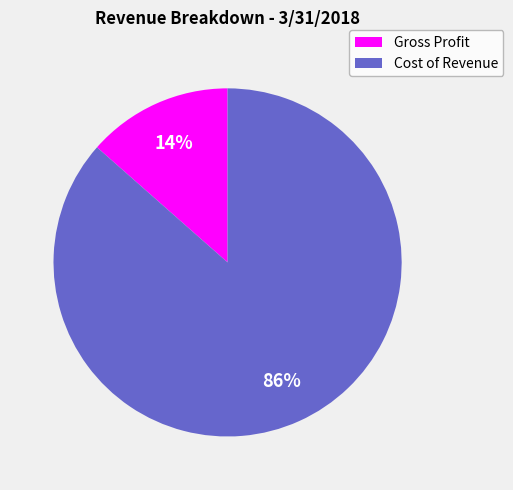

Count the number of slices in the pie.

2